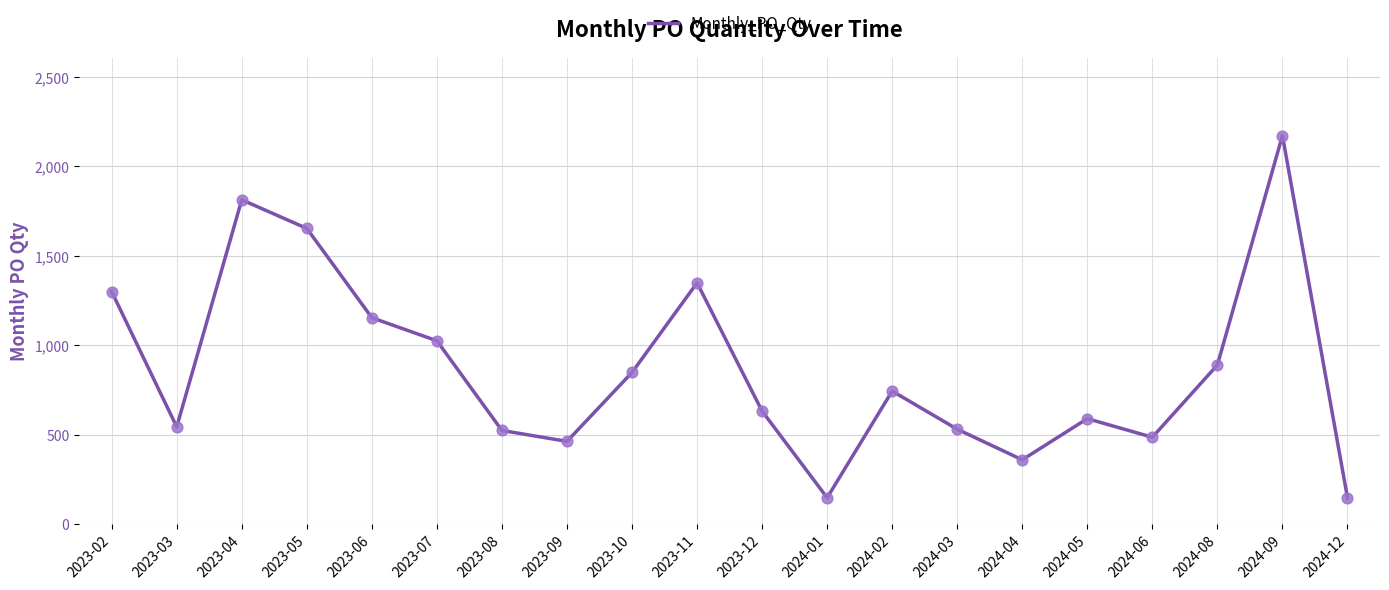

What is the change in value from 2023-03 to 2023-06?

+610